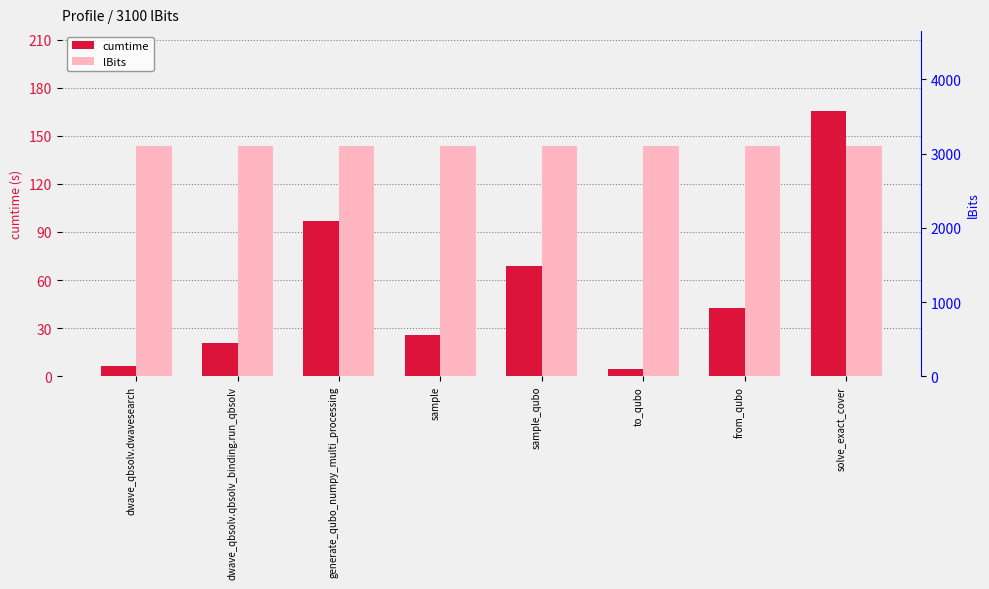

Reading left to right, extract all data points from this chart.

cumtime: dwave_qbsolv.dwavesearch=6.5	dwave_qbsolv.qbsolv_binding.run_qbsolv=20.9	generate_qubo_numpy_multi_processing=97.0	sample=25.8	sample_qubo=68.7	to_qubo=4.8	from_qubo=42.6	solve_exact_cover=165.6
lBits: dwave_qbsolv.dwavesearch=3100.0	dwave_qbsolv.qbsolv_binding.run_qbsolv=3100.0	generate_qubo_numpy_multi_processing=3100.0	sample=3100.0	sample_qubo=3100.0	to_qubo=3100.0	from_qubo=3100.0	solve_exact_cover=3100.0